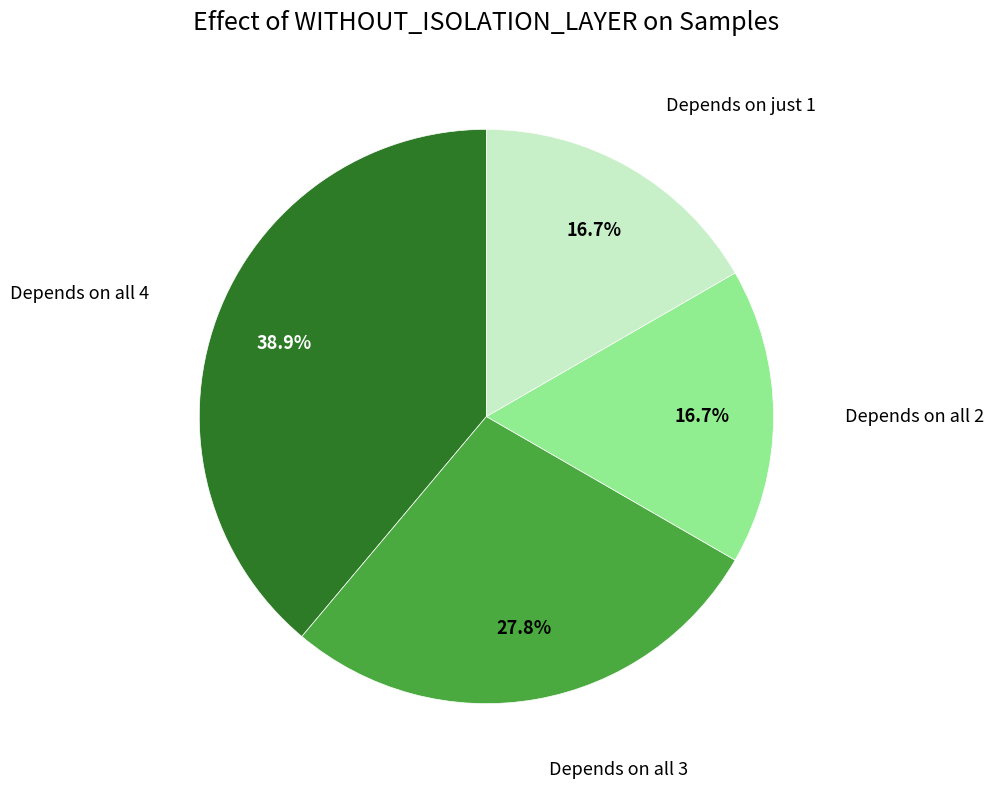

Does any single category account for the majority?

No